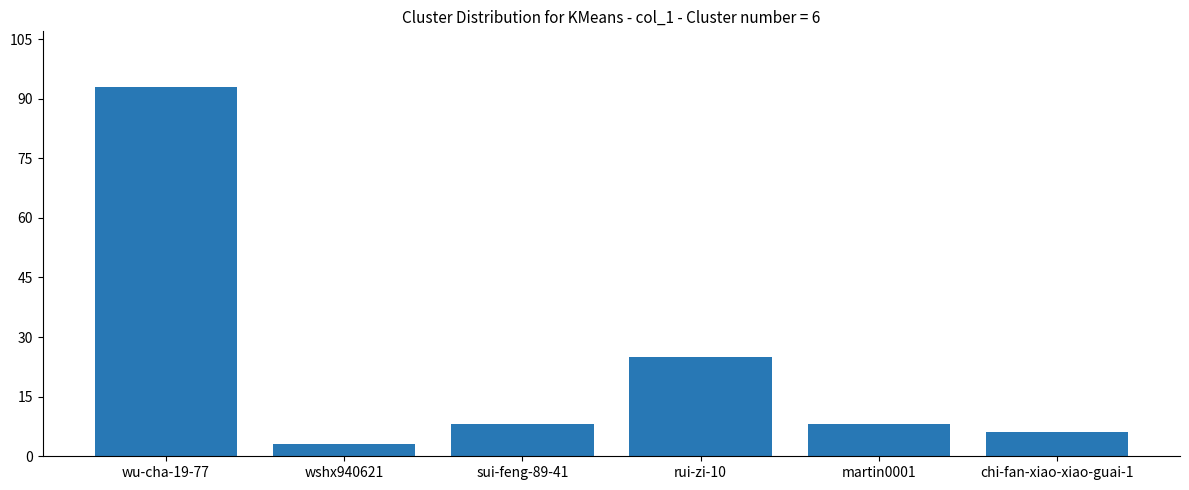

Which has a higher value, wshx940621 or rui-zi-10?

rui-zi-10